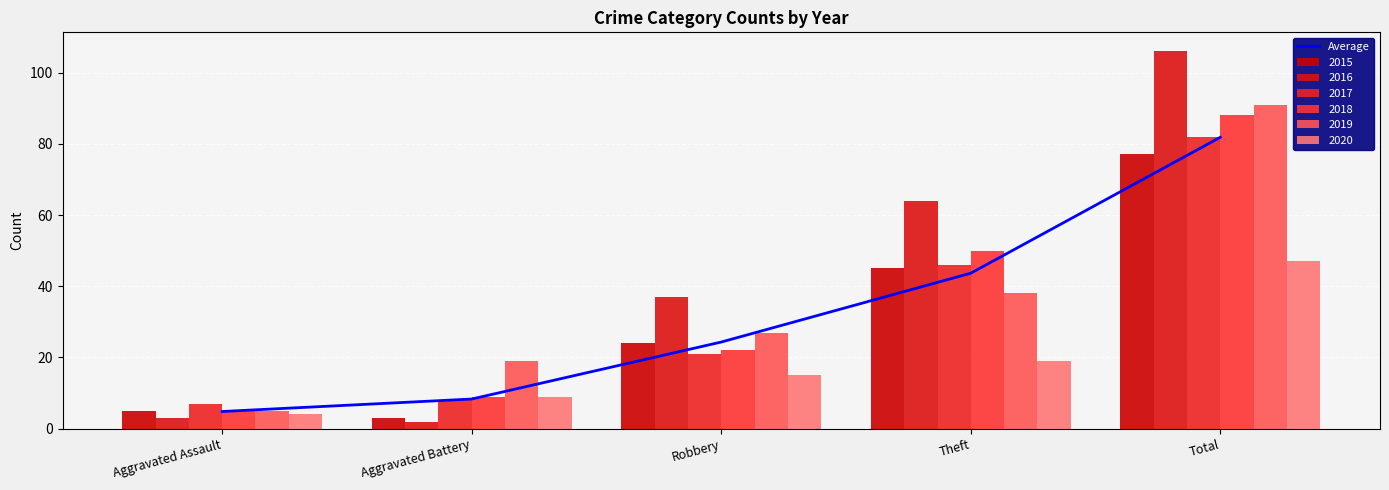

Is it true that the value at Robbery is 11.5?

False